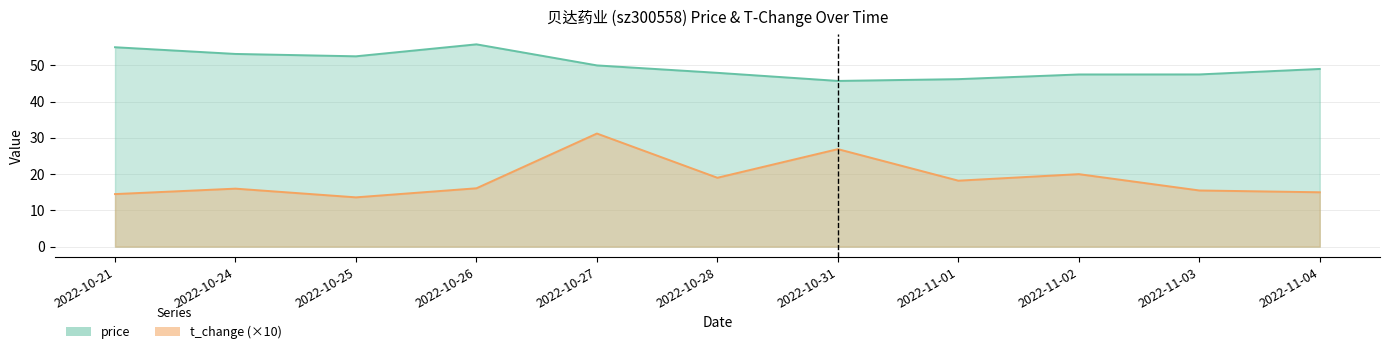

What position from the left is 2022-10-26?

4